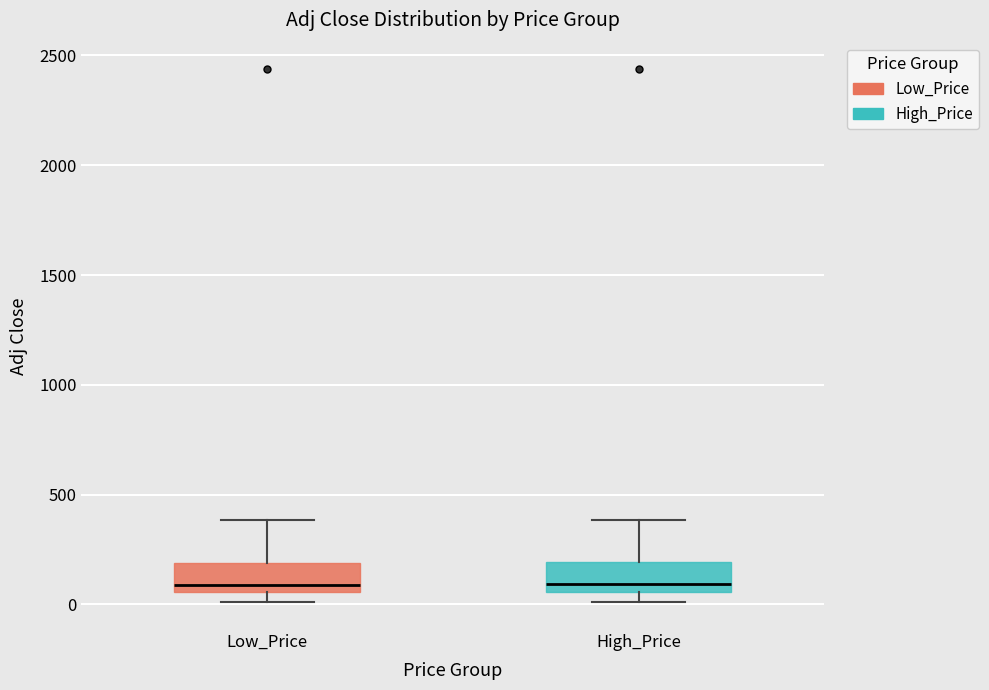

Reading left to right, transcribe this box plot: for each box, give where its median line is, the range the box spans, and where its two whiskers end, as read against the y-axis. The values are not printed on the chart, so give them approximately, as read against the axis.

Low_Price: median 100, box 50 to 200, whiskers 0 to 400
High_Price: median 100, box 50 to 200, whiskers 0 to 400